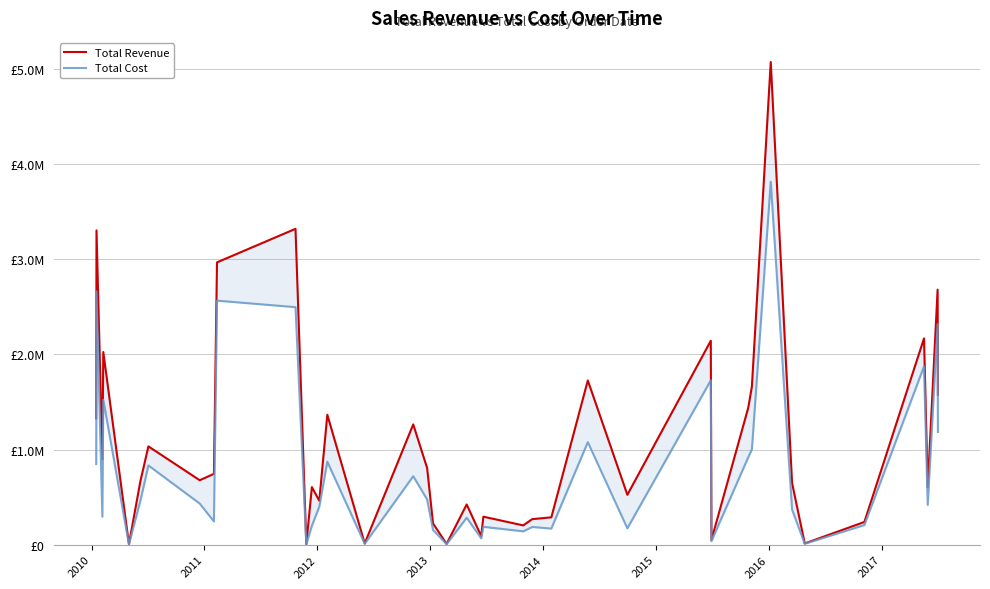

True or false: Total Cost has a value of 352329.2 at 12.

False